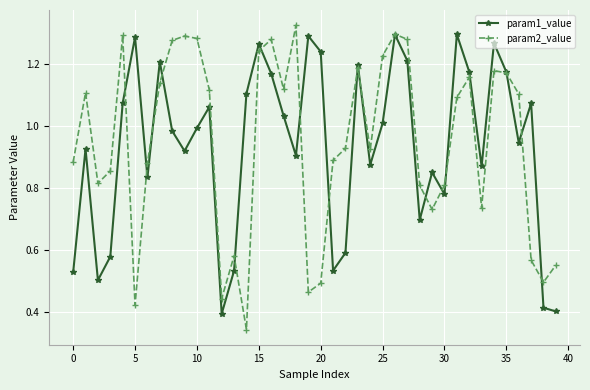

At how many categories does at least one series exceed 0?

40